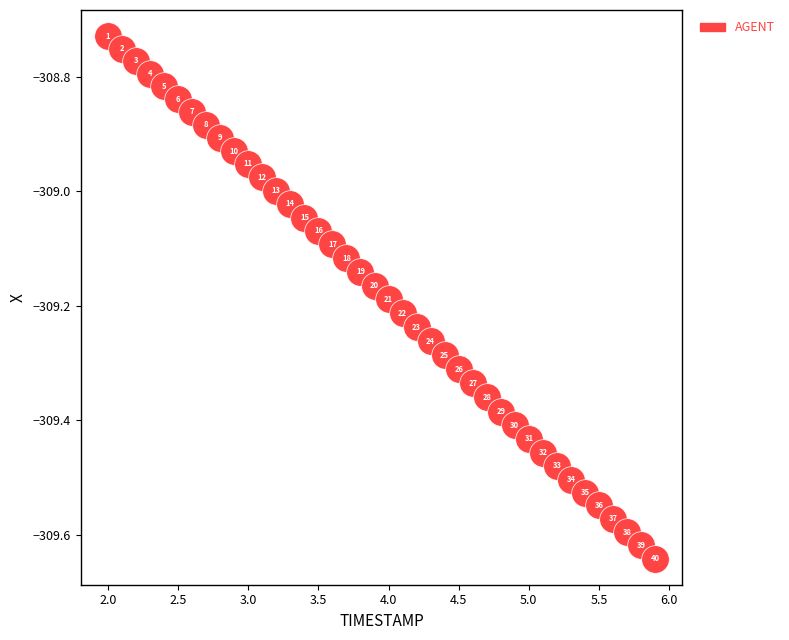

What is the range of X values (max minus min)?

3.9